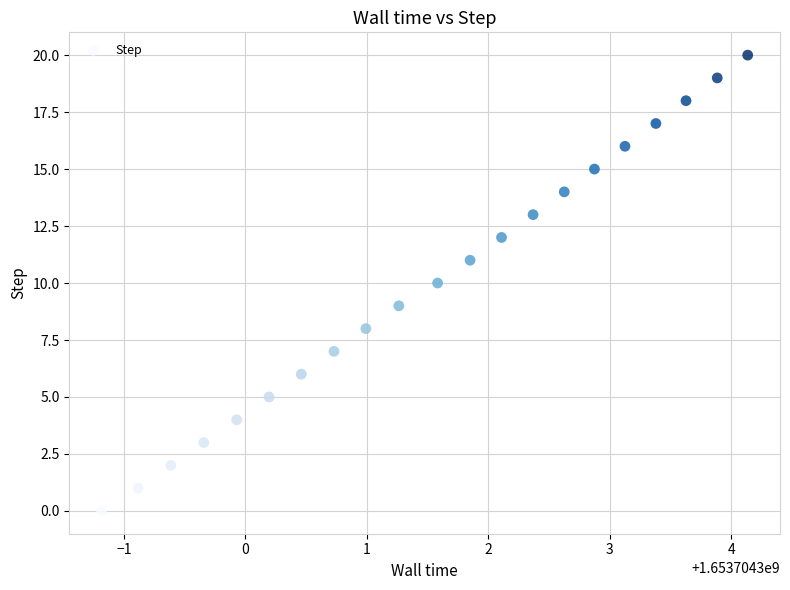

What is the range of Y values (max minus min)?

20